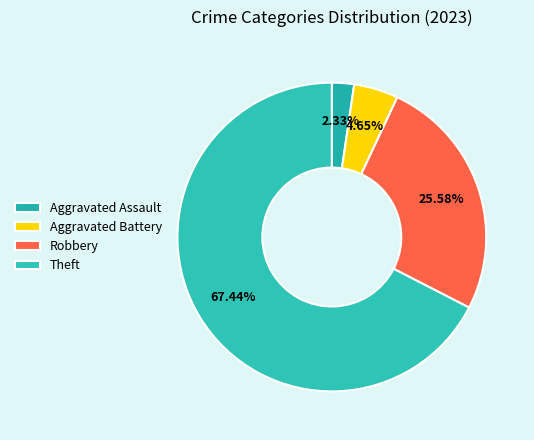

How many segments does this pie chart have?

4